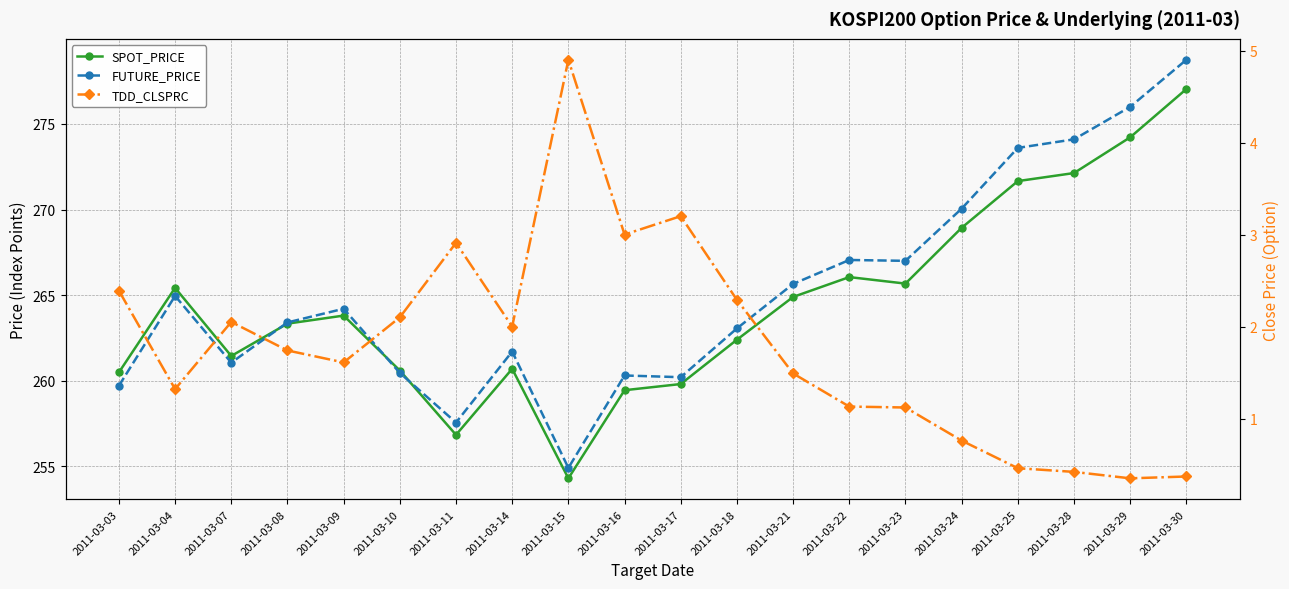

True or false: TDD_CLSPRC and SPOT_PRICE intersect in this chart.

False